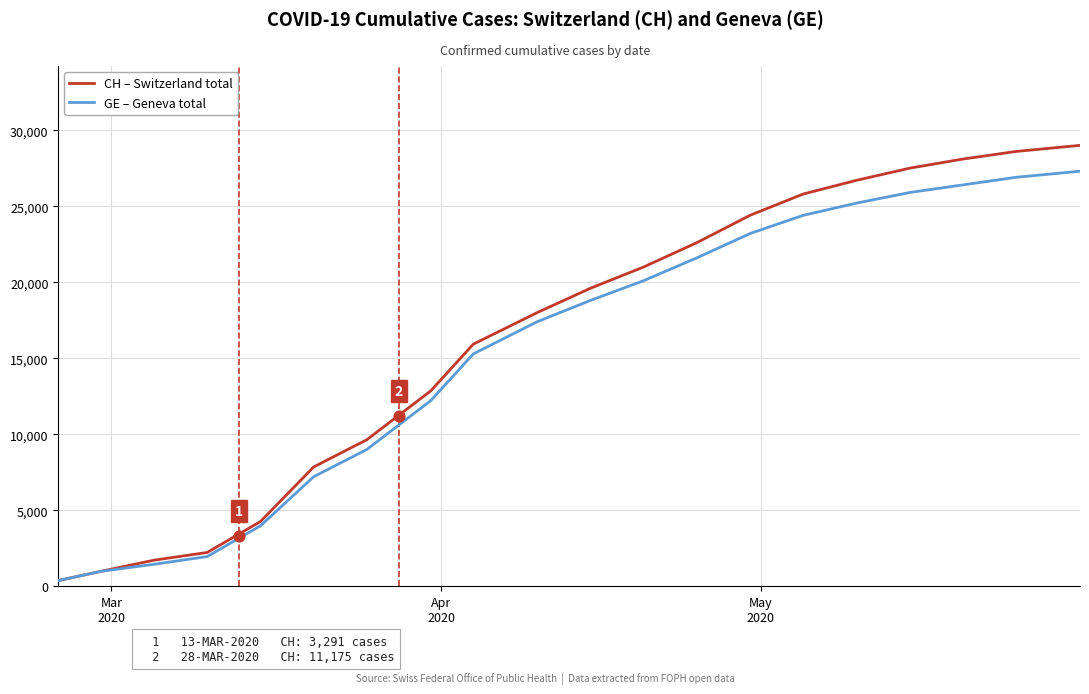

Is the value of GE – Geneva total at 3 greater than the value of CH – Switzerland total at 17?

No